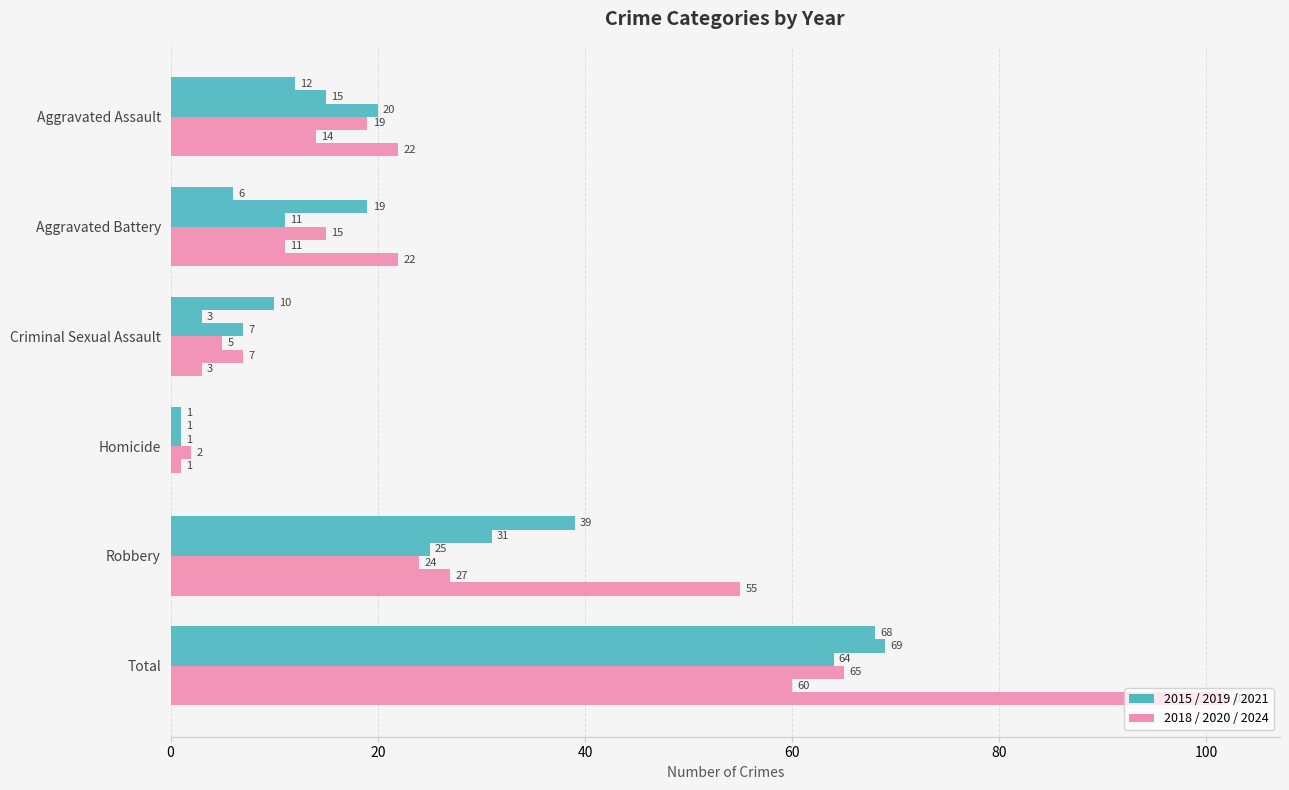

How many distinct data groups are displayed?

6